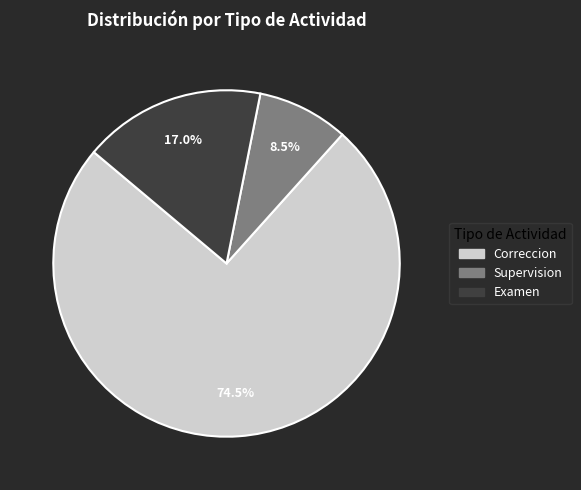

Is there a majority slice in this chart?

Yes